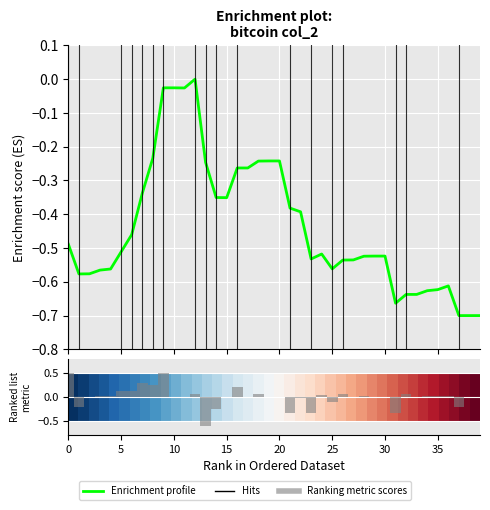

How many data points in Enrichment profile are less than 0?

39